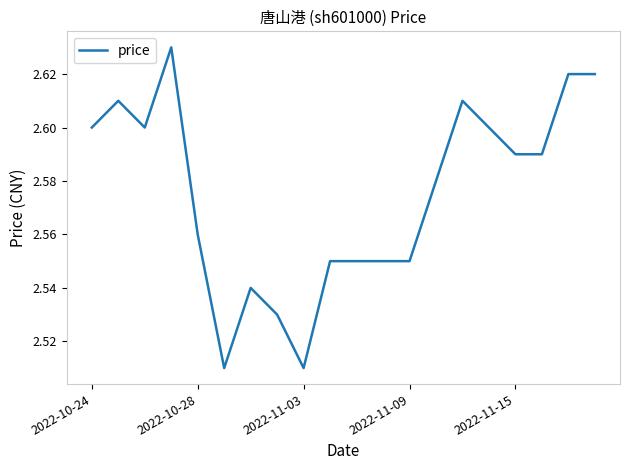

The value at 2022-11-03 is 1.3. True or false?

False